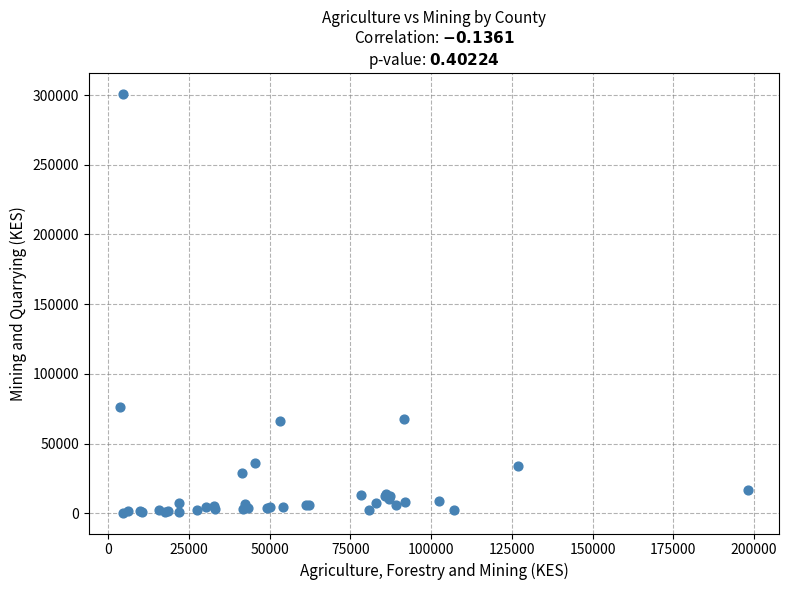

What Y value in the scatter plot is closest to 150679?

76080